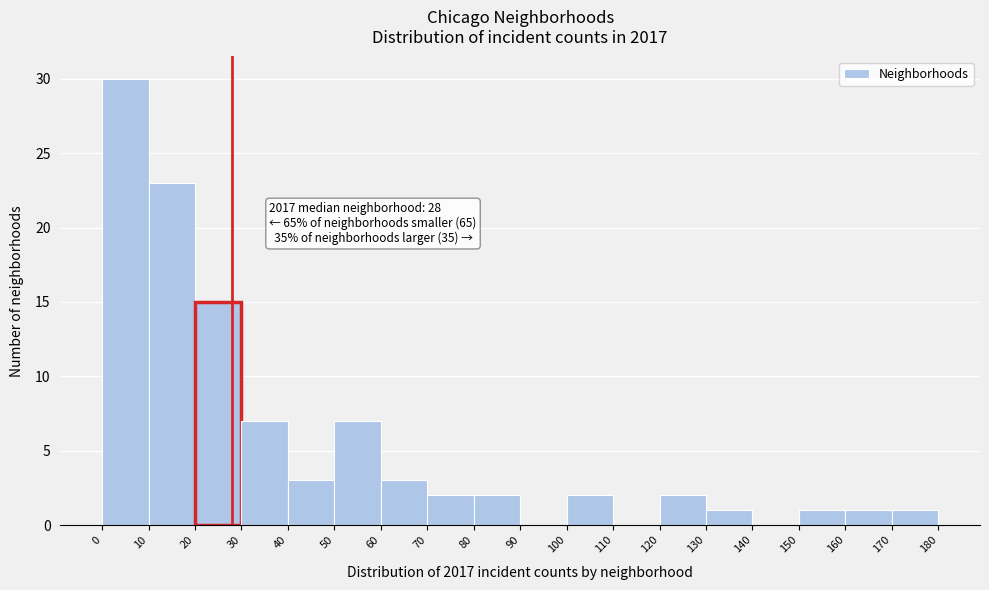

Over which range of the x-axis is the bar tallest?

0 to 10